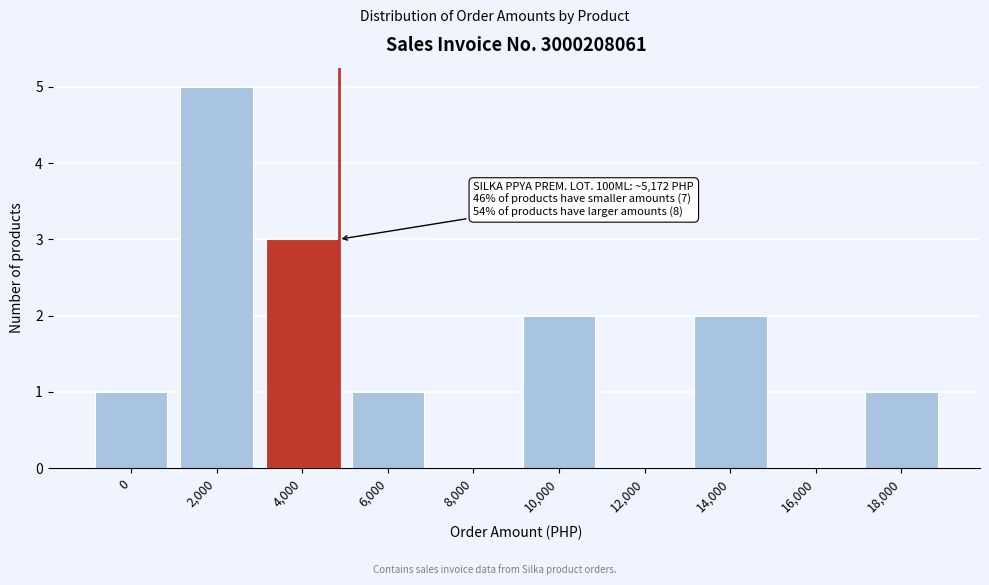

Reading right to left, extract all data points from this chart.

18,000=1	16,000=0	14,000=2	12,000=0	10,000=2	8,000=0	6,000=1	4,000=3	2,000=5	0=1